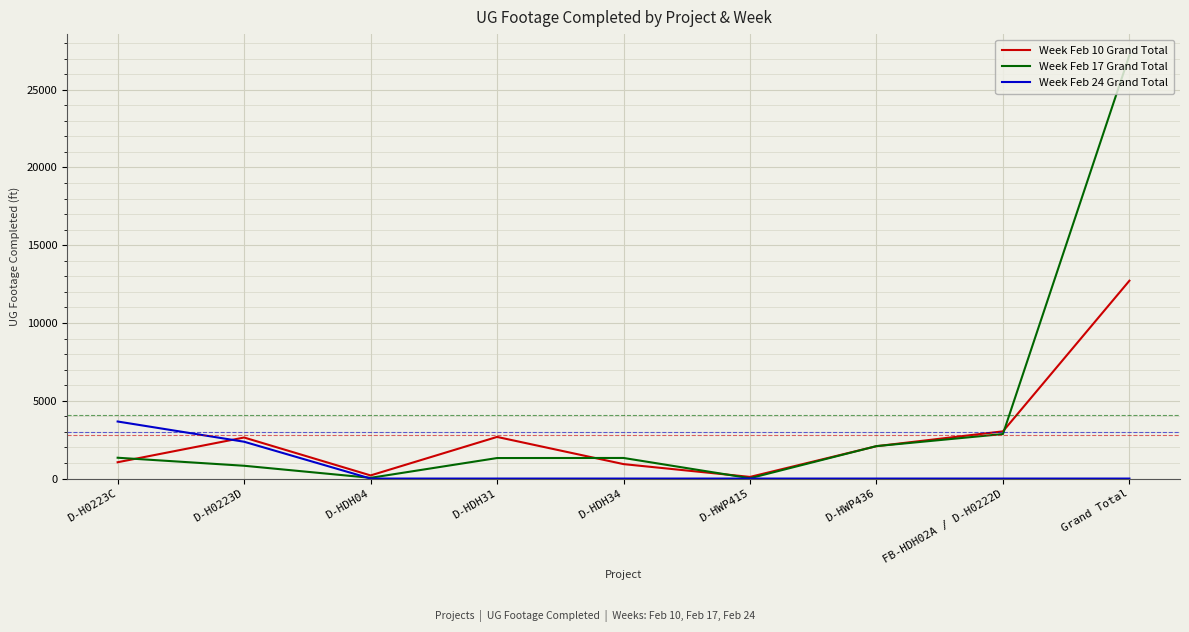

List the series in order of their overall mean, highest first.

Week Feb 17 Grand Total, Week Feb 10 Grand Total, Week Feb 24 Grand Total